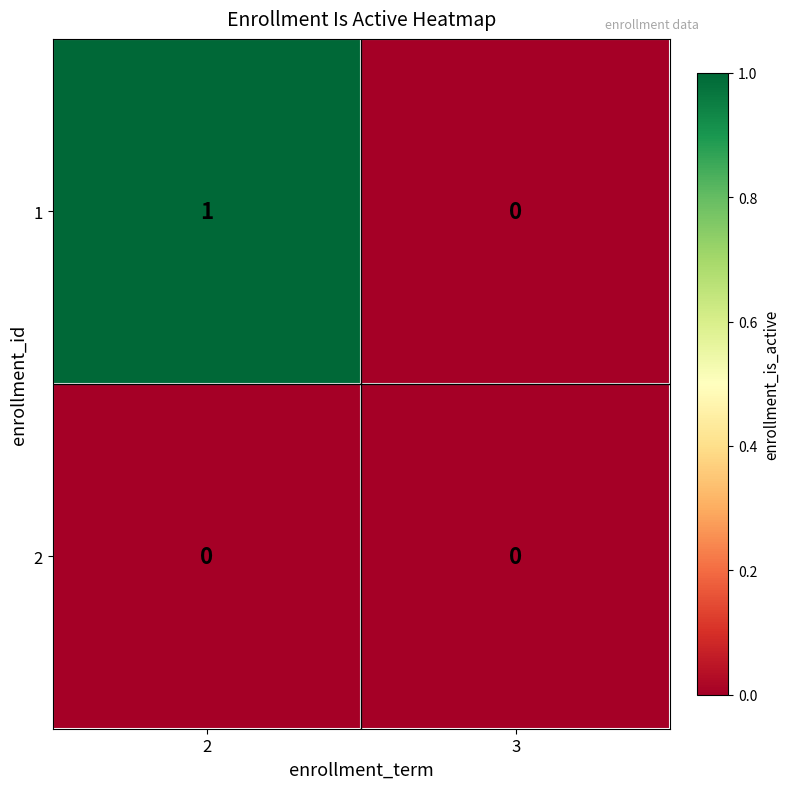

List the series in order of their peak value, lowest first.

2, 1